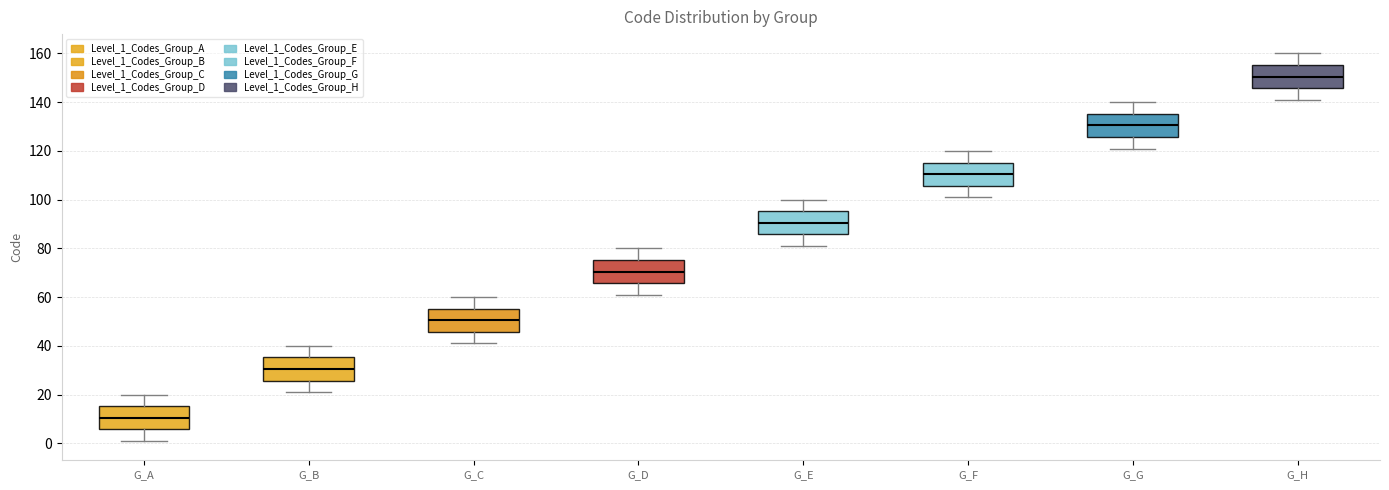

Reading left to right, read every box against the y-axis: the position of its median line, the range the box covers, and the ends of its whiskers. The values are not printed on the chart, so give them approximately, as read against the axis.

G_A: median 10, box 6 to 16, whiskers 2 to 20
G_B: median 30, box 26 to 36, whiskers 22 to 40
G_C: median 50, box 46 to 56, whiskers 42 to 60
G_D: median 70, box 66 to 76, whiskers 62 to 80
G_E: median 90, box 86 to 96, whiskers 82 to 100
G_F: median 110, box 106 to 116, whiskers 102 to 120
G_G: median 130, box 126 to 136, whiskers 122 to 140
G_H: median 150, box 146 to 156, whiskers 142 to 160